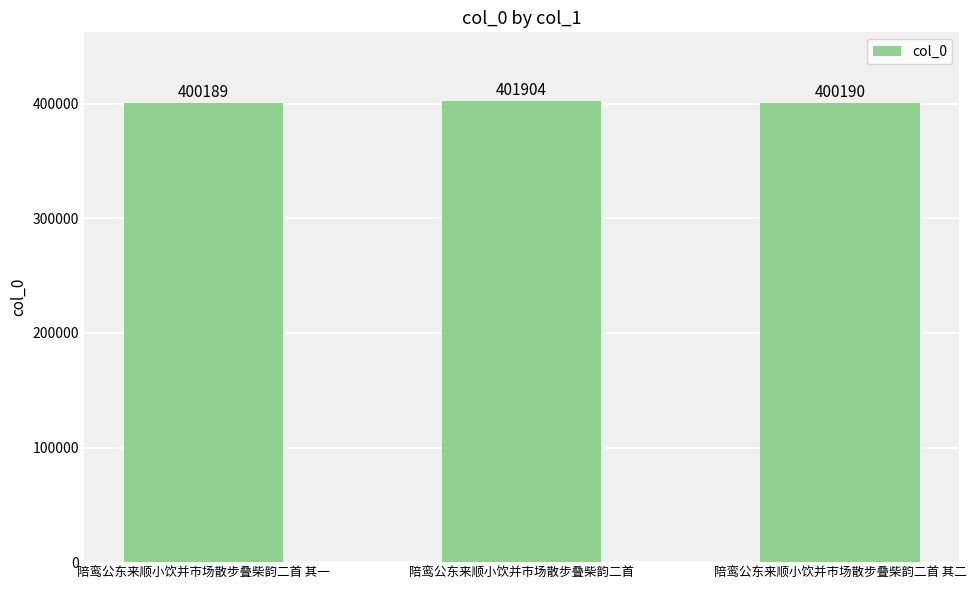

List the labels in order of value, largest first.

陪鸾公东来顺小饮并市场散步叠柴韵二首, 陪鸾公东来顺小饮并市场散步叠柴韵二首 其二, 陪鸾公东来顺小饮并市场散步叠柴韵二首 其一